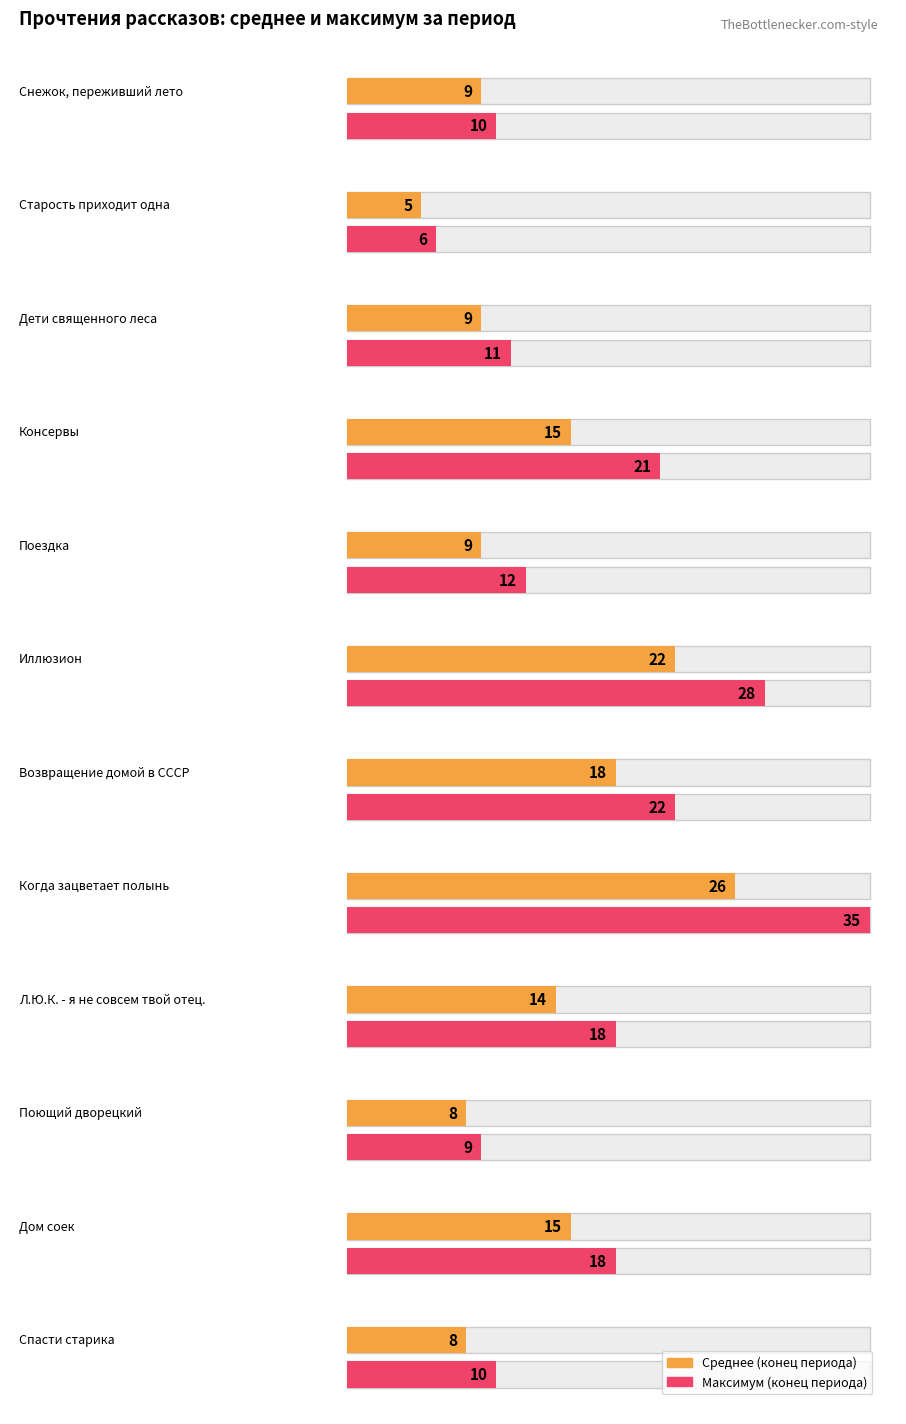

Which has a higher value, Дети священного леса or Консервы?

Консервы